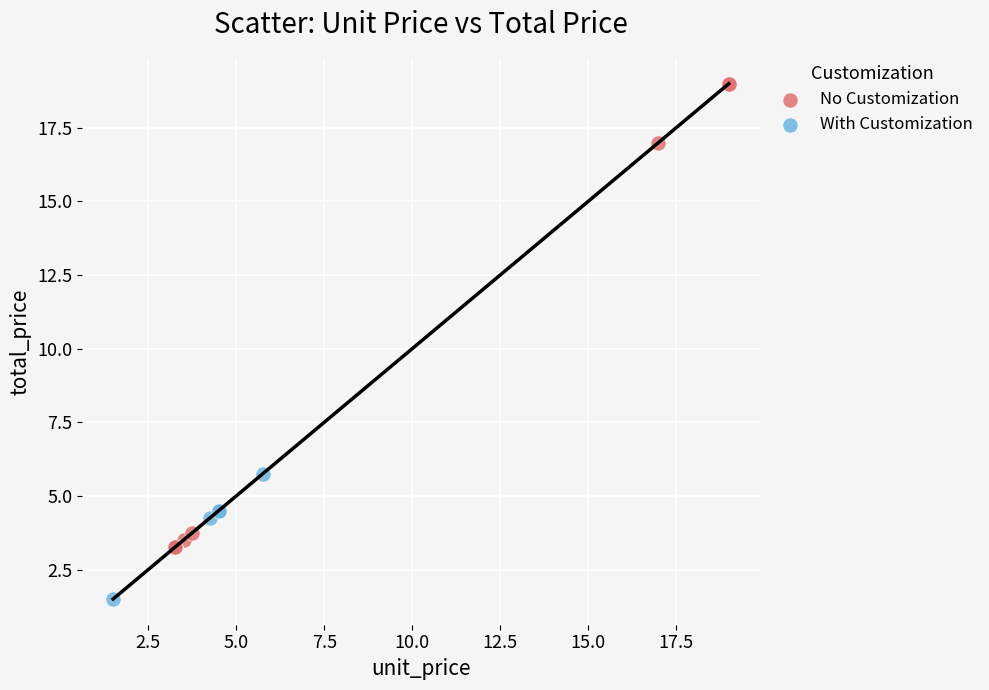

Which series reaches the maximum Y coordinate?

No Customization